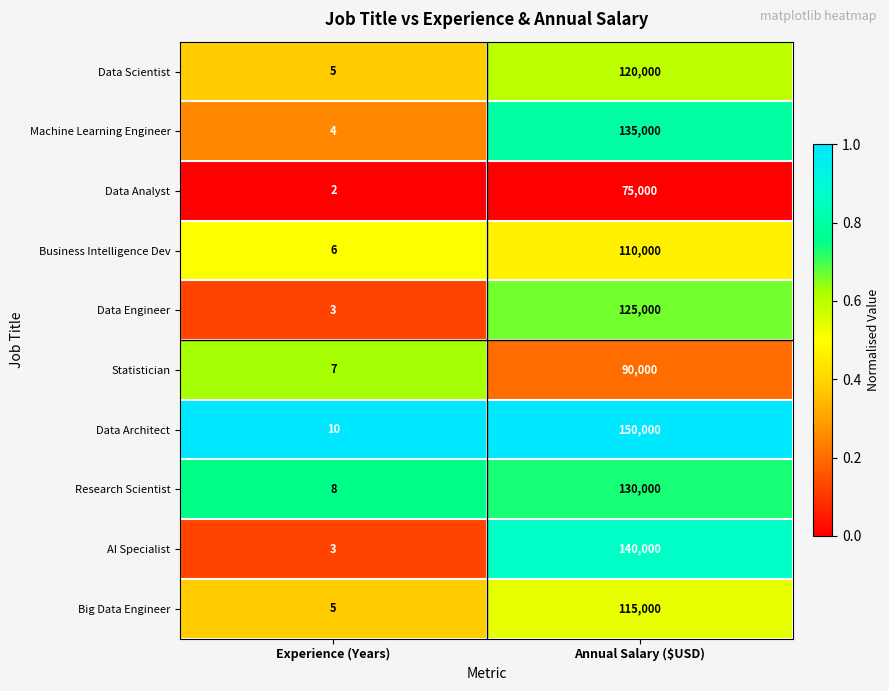

The value of Data Scientist at Experience (Years) is 2. True or false?

False